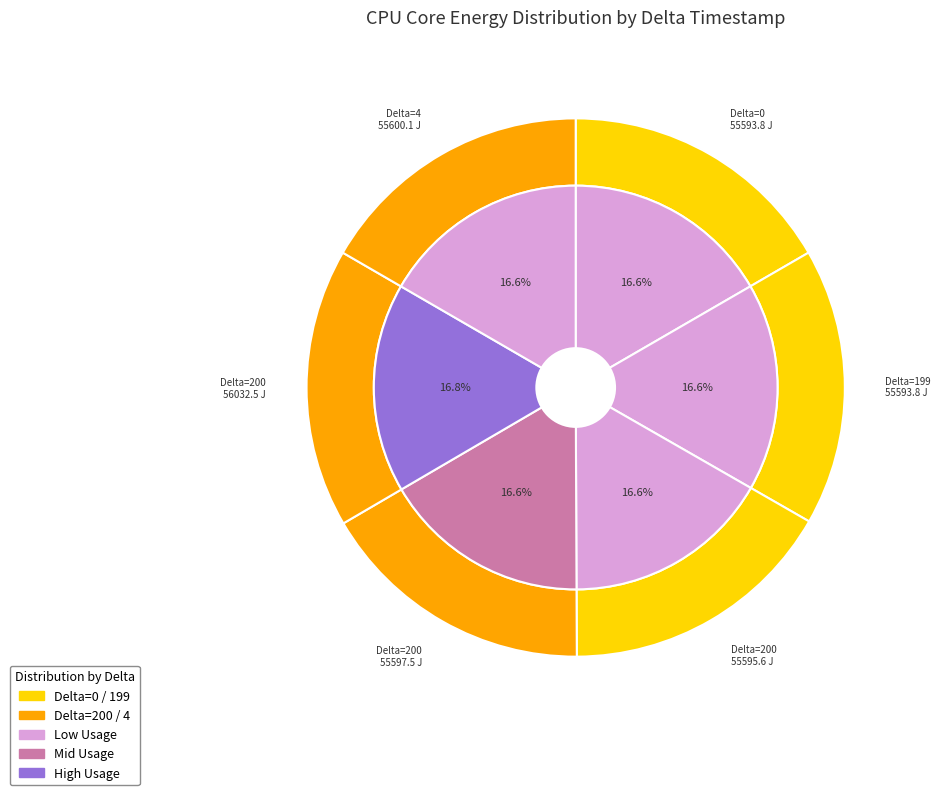

What percentage do 200 and 4 together represent?

33.4%